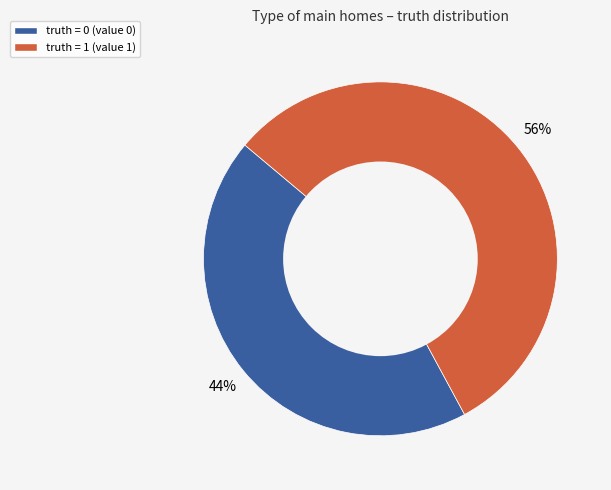

Is there a majority slice in this chart?

Yes